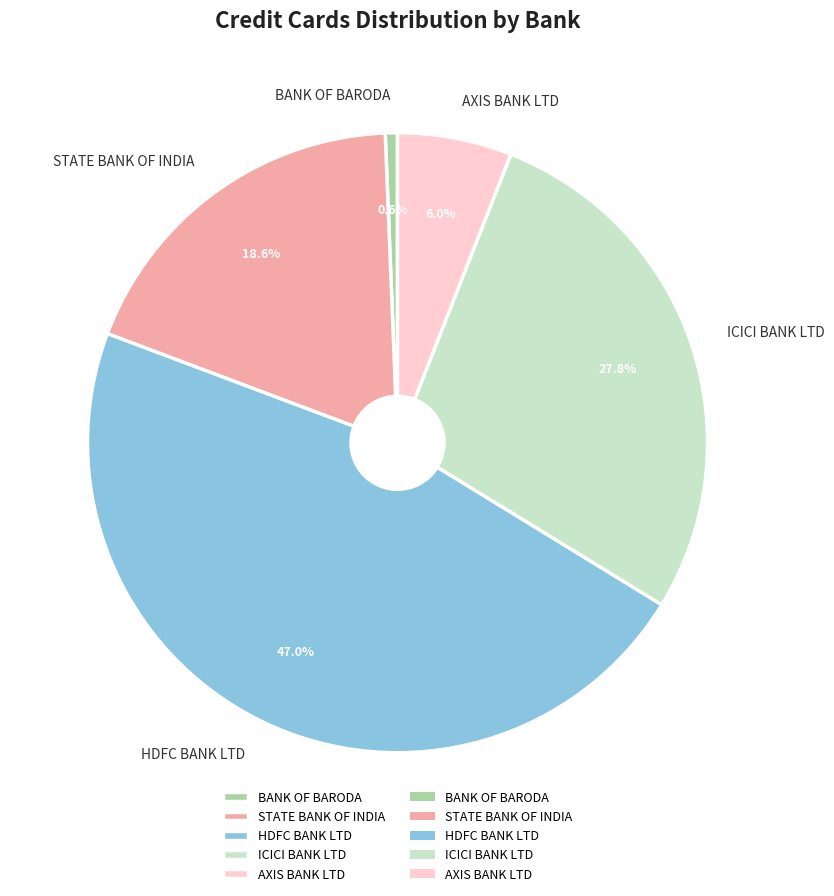

Which category has the biggest portion of the pie?

HDFC BANK LTD